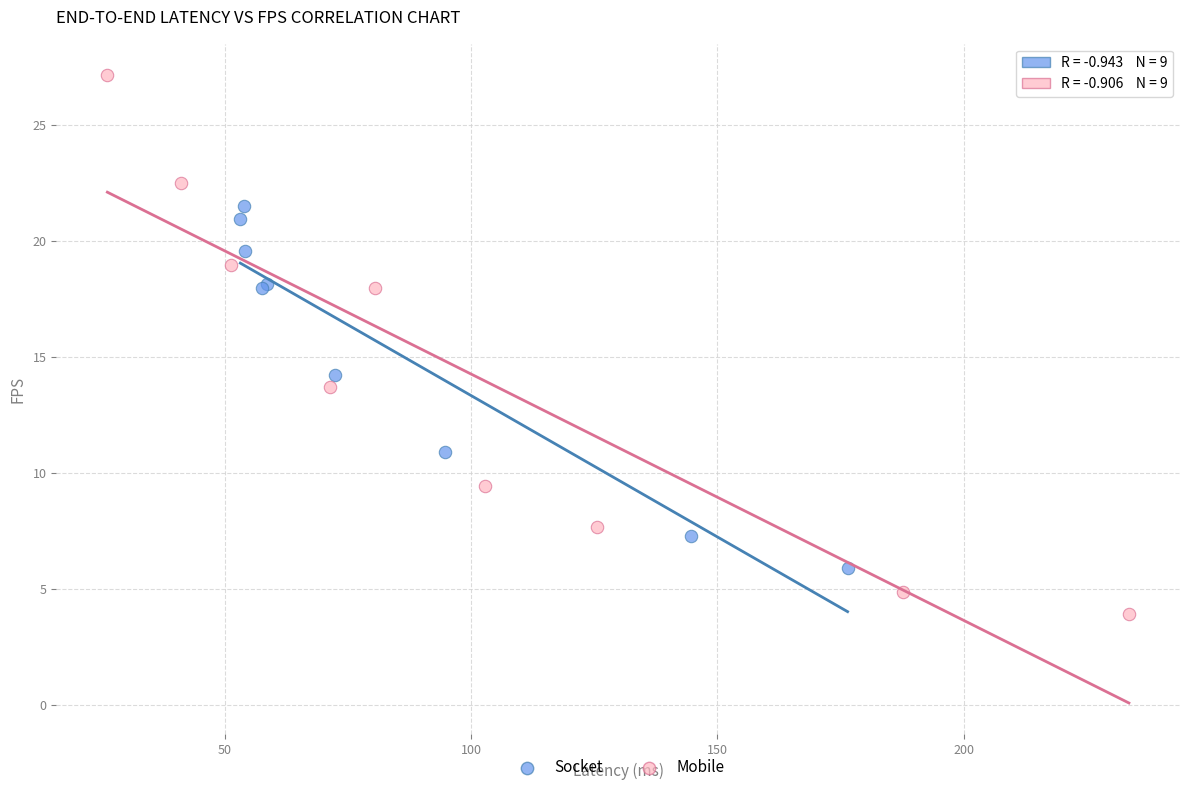

Which series contains the highest Y value?

Mobile